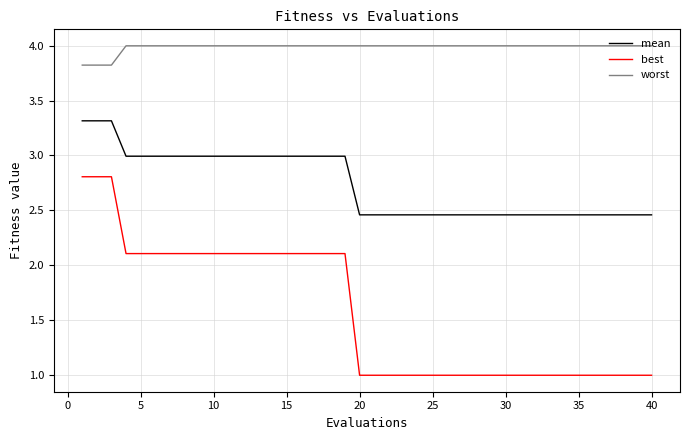

Rank the series by their average value, from lowest to highest.

best, mean, worst